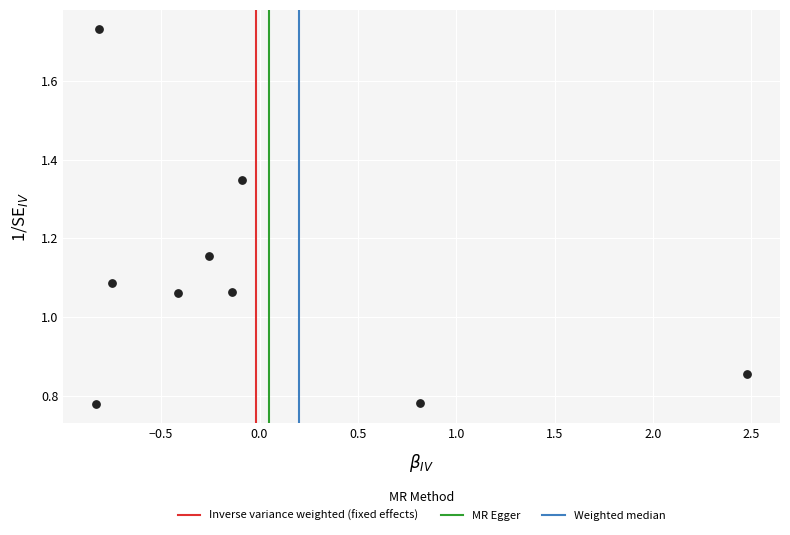

What is the range of X values (max minus min)?

3.3